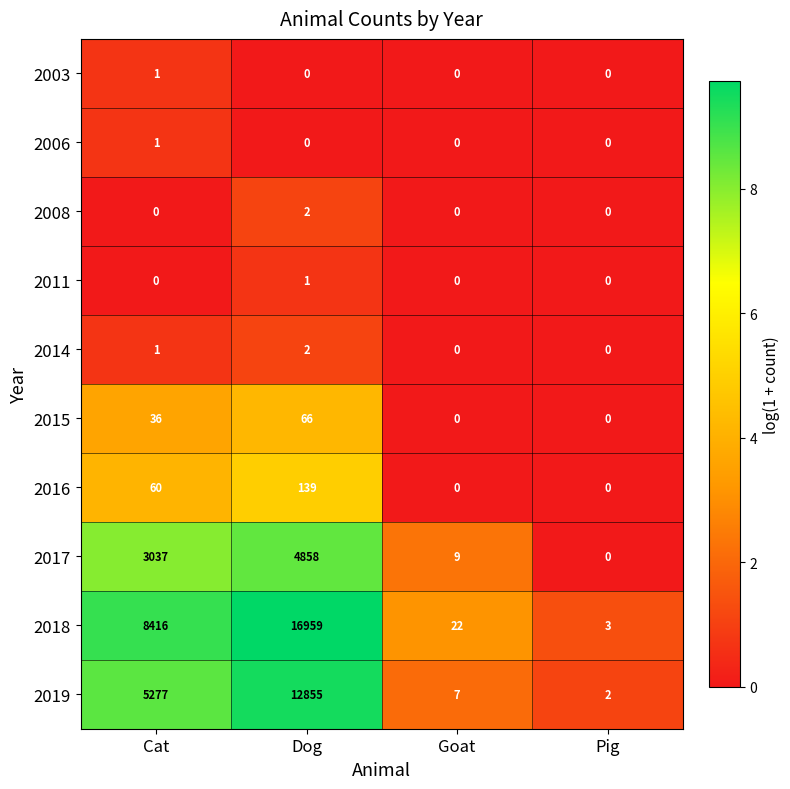

Which category has the highest value in the 2015 series?

Dog